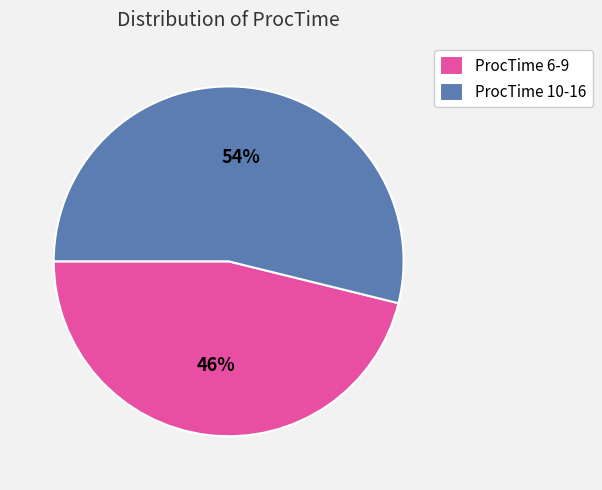

To the nearest percent, what is the average slice percentage?

50%